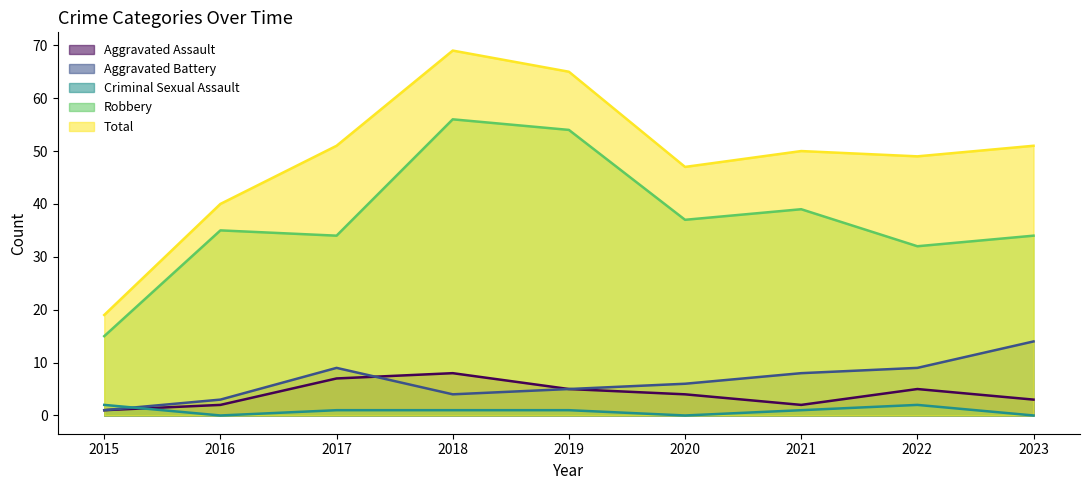

Is it true that Total equals 83 at 2017?

False